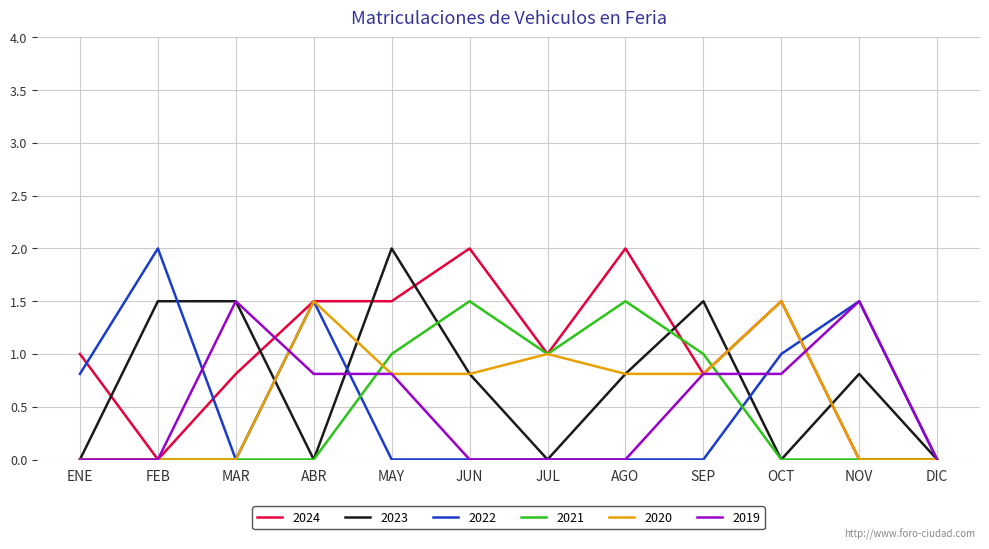

The value of 2024 at DIC is -0.7. True or false?

False